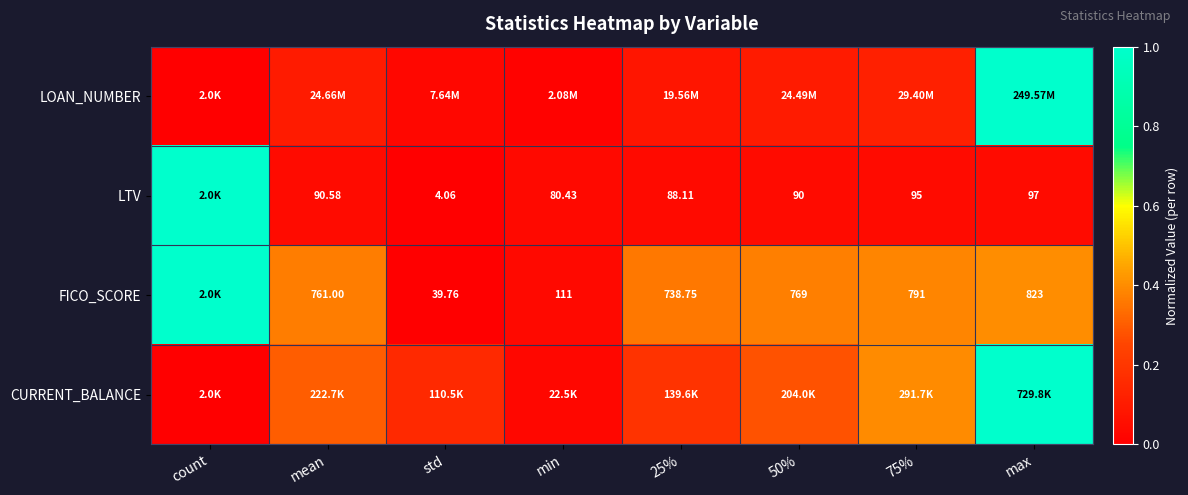

Between 75% and max, which series saw the biggest shift?

LOAN_NUMBER